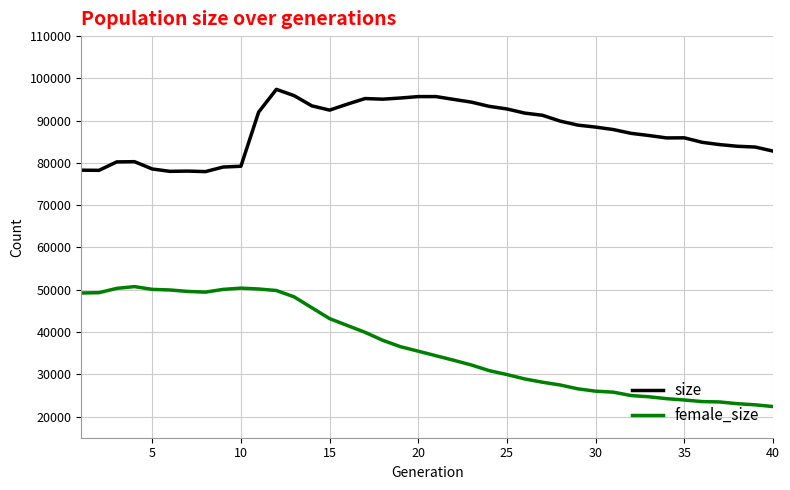

True or false: size and female_size cross at least once.

False